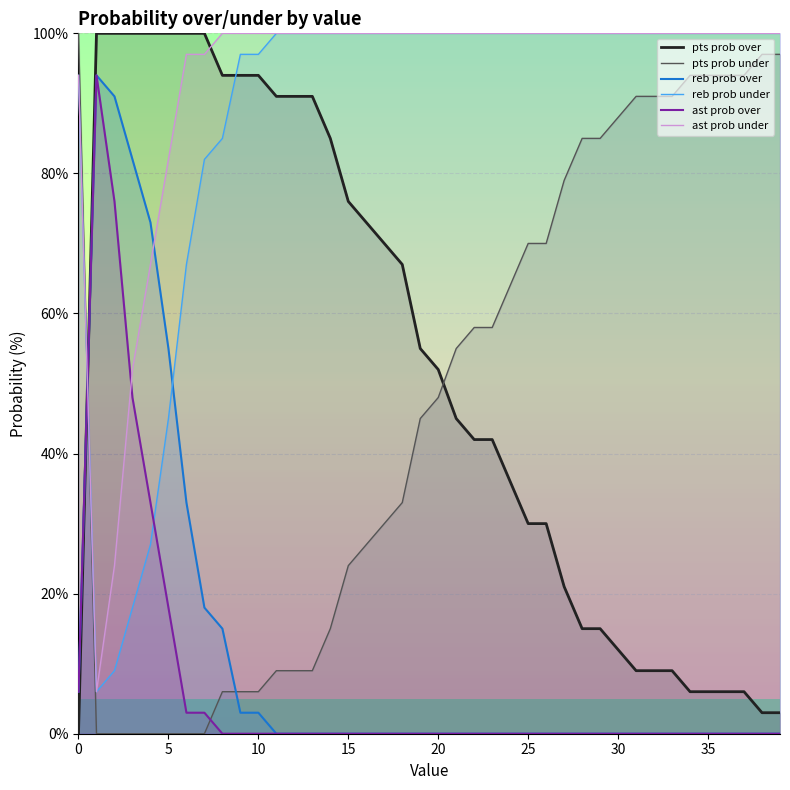

How many data points in ast prob under are less than 100?

8